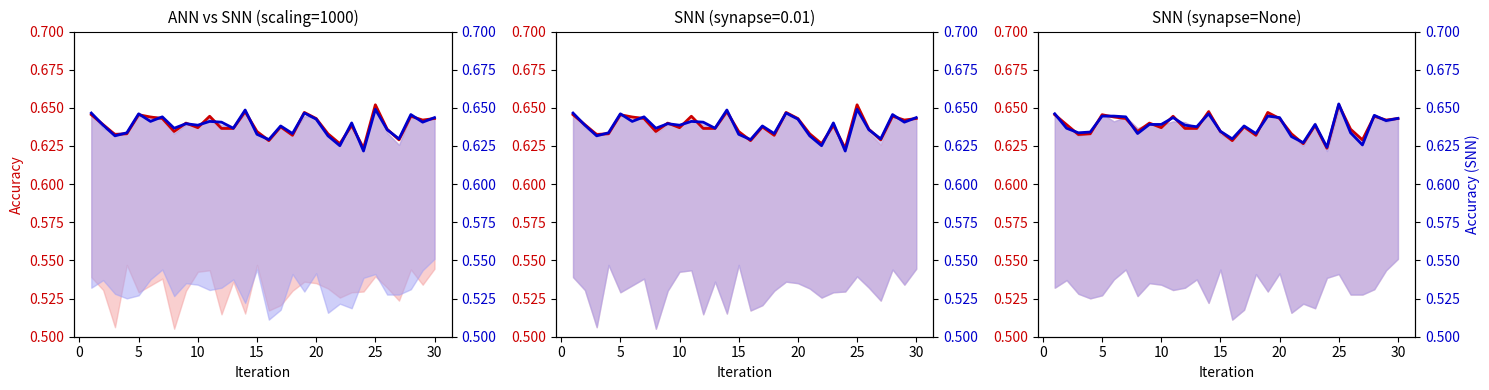

Which series changed the most between 15 and 20?

ANN accuracy